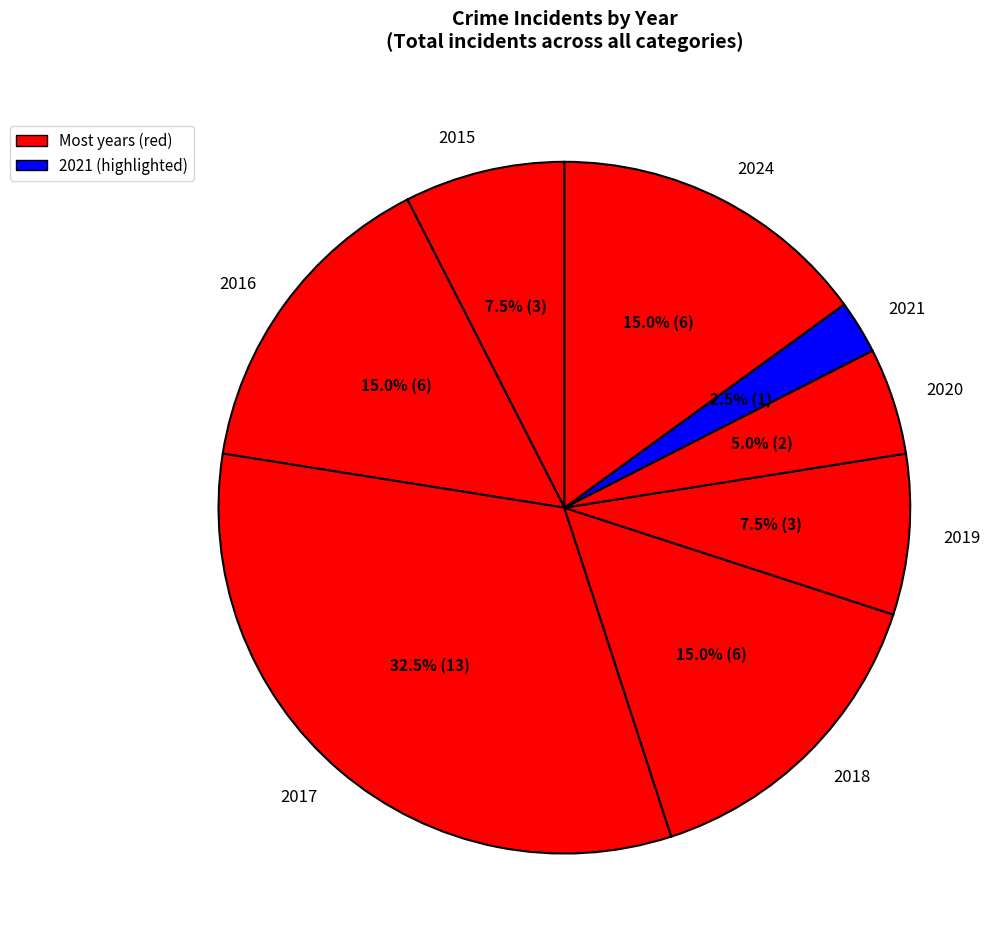

Which slice is the largest?

2017